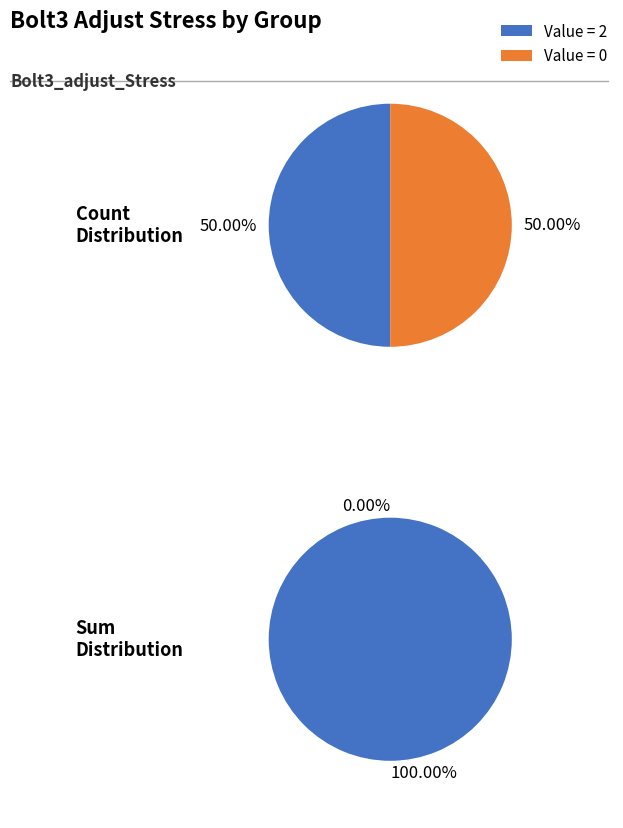

Is there a majority slice in this chart?

No